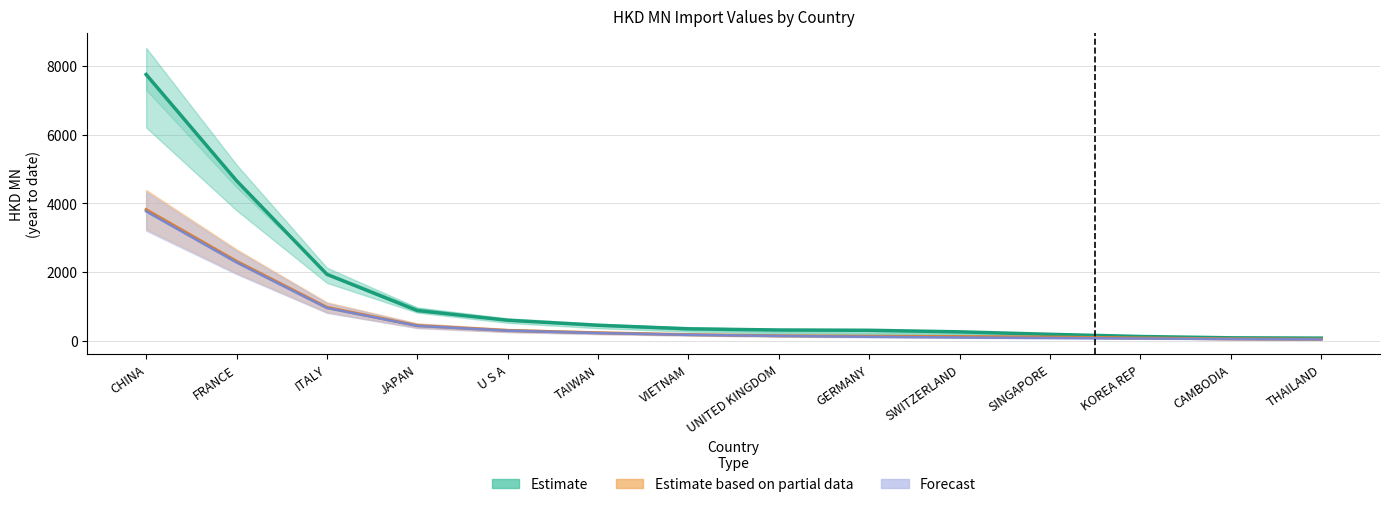

How many data points does each series have?

14